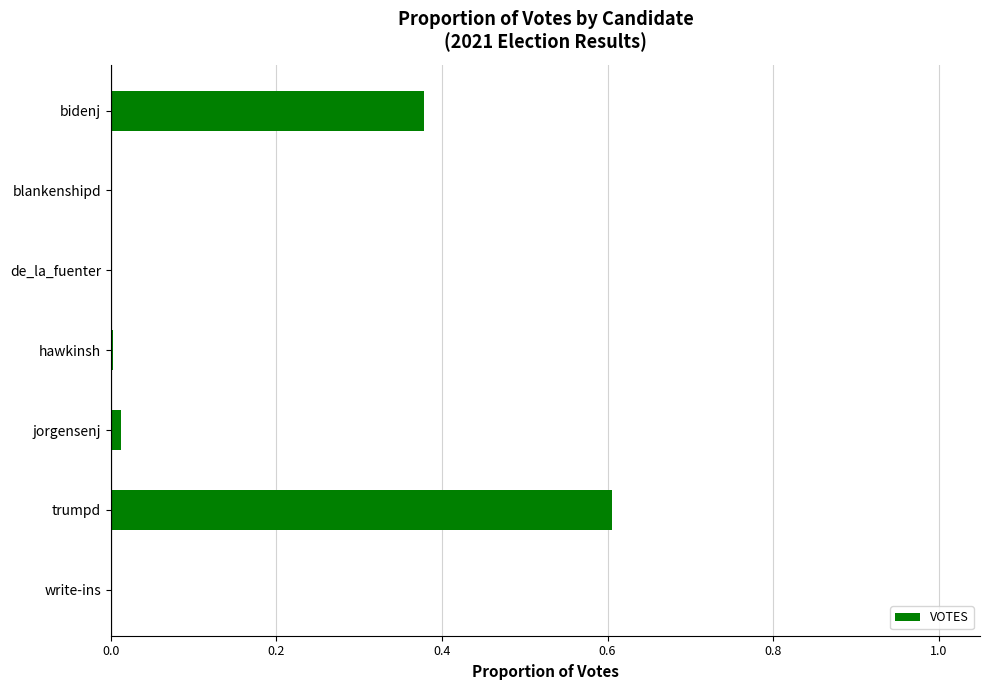

True or false: the data shows 0.0 at hawkinsh.

True